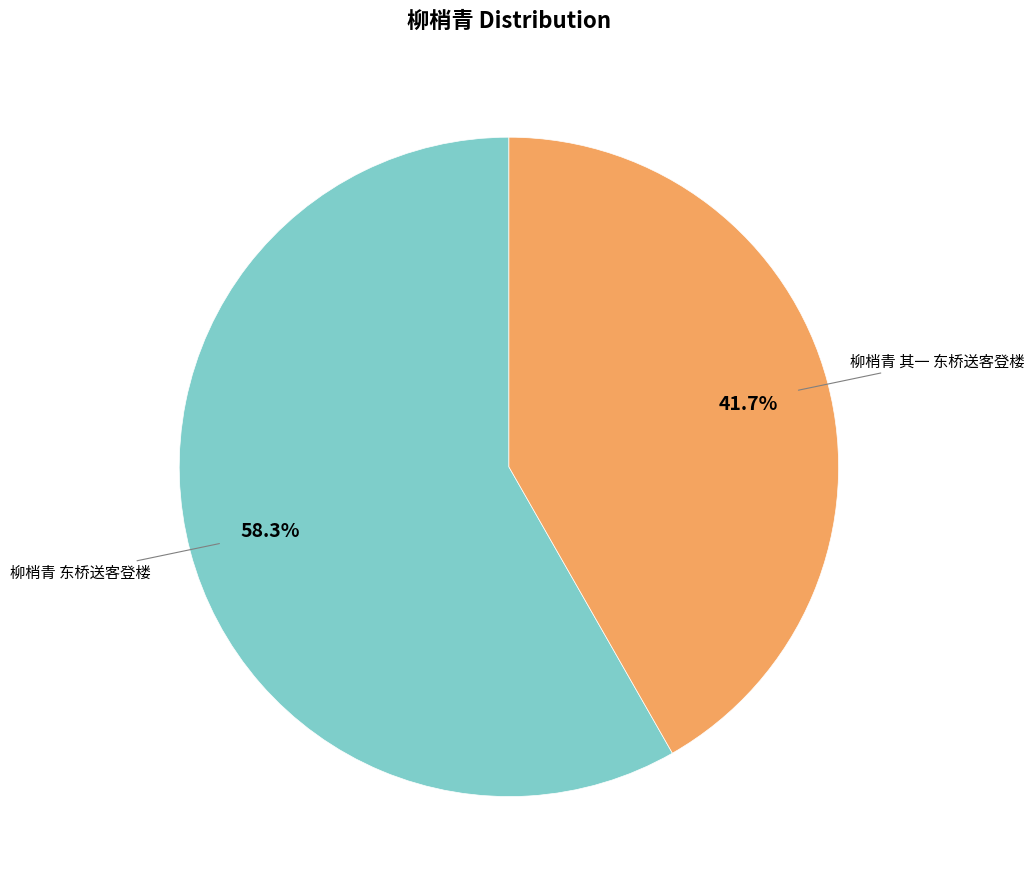

To the nearest percent, what is the combined percentage of 柳梢青 东桥送客登楼 and 柳梢青 其一 东桥送客登楼?

100%